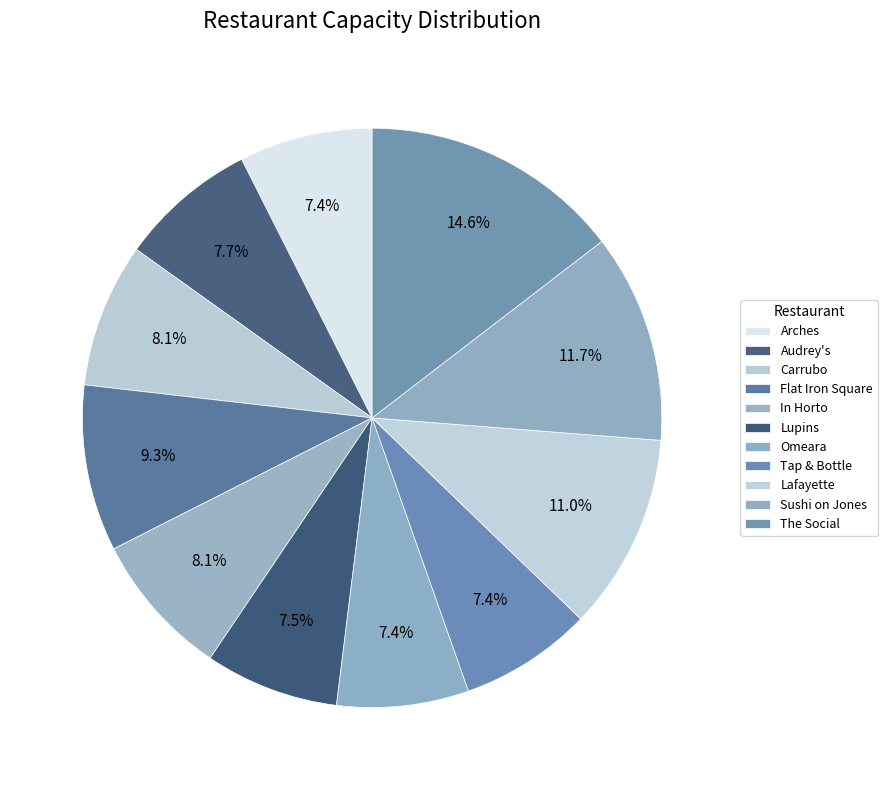

What percentage is the Audrey's slice, to the nearest percent?

8%